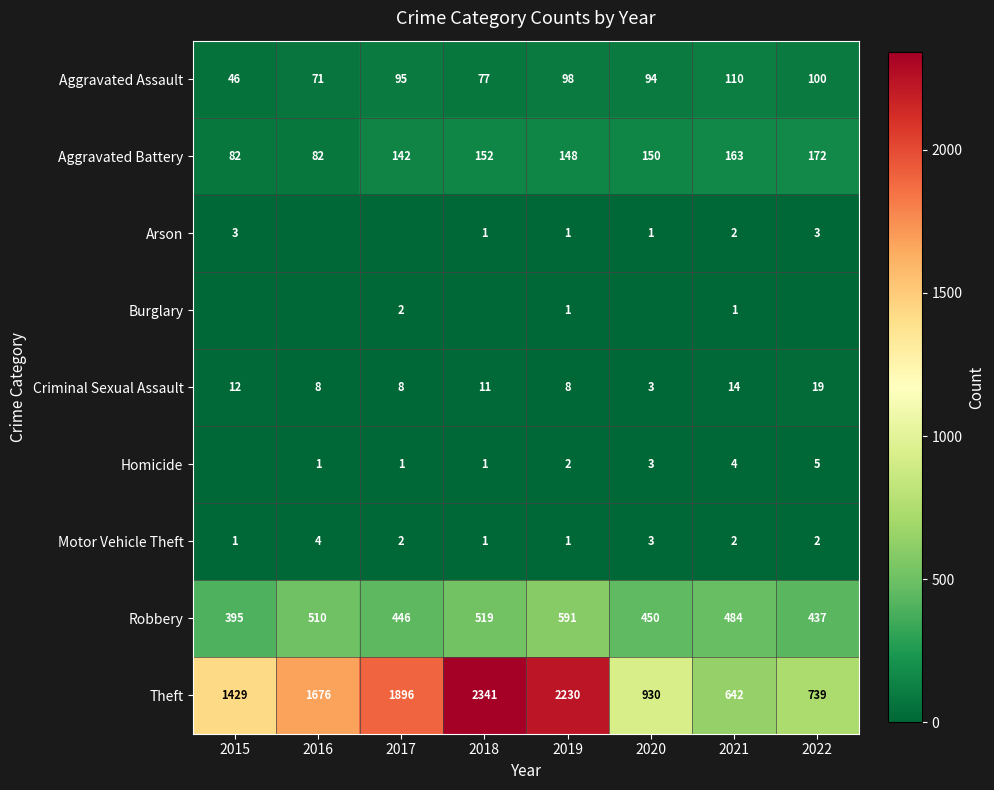

Which category has the lowest value across all series?

2016